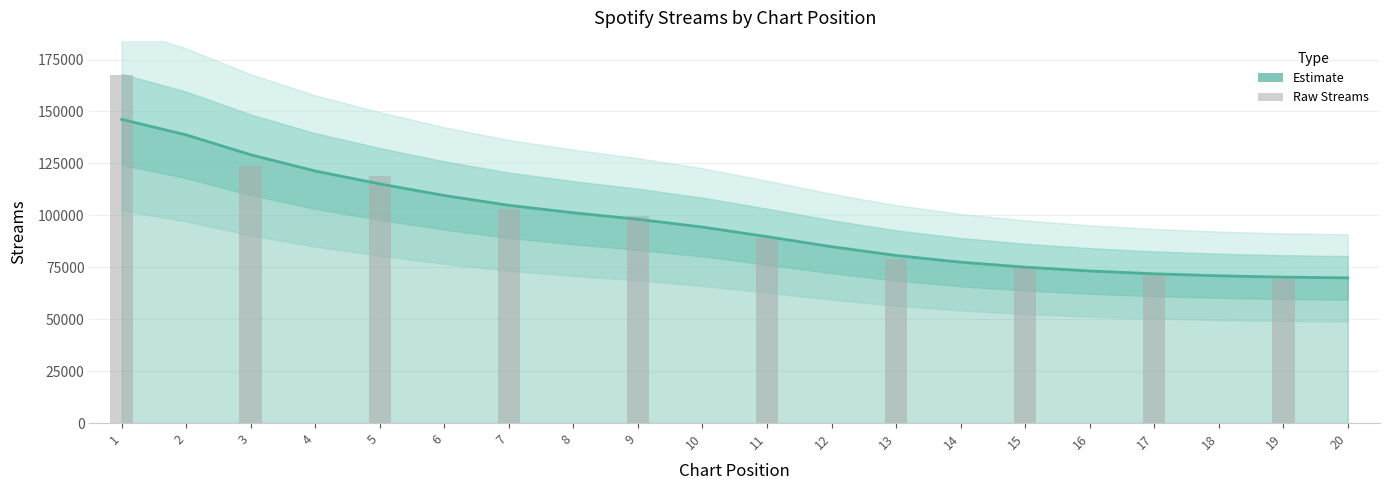

Reading left to right, extract all data points from this chart.

167332	123638	119013	102850	99521	89200	78769	75824	71358	69570